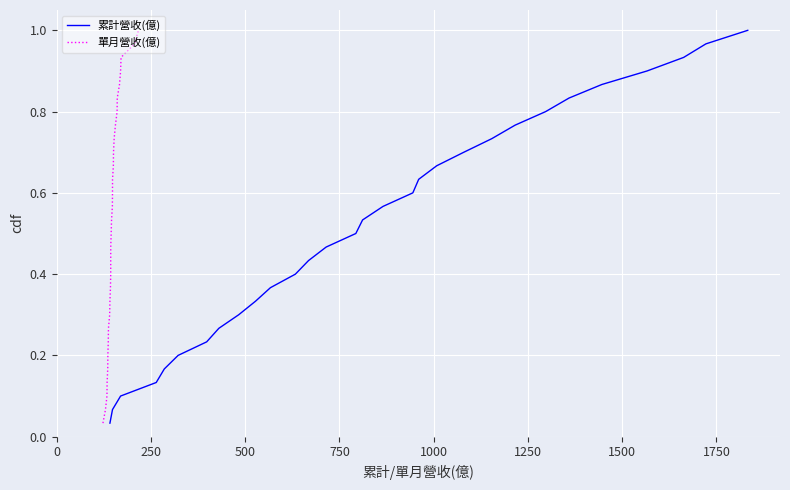

How many series are shown in this chart?

2